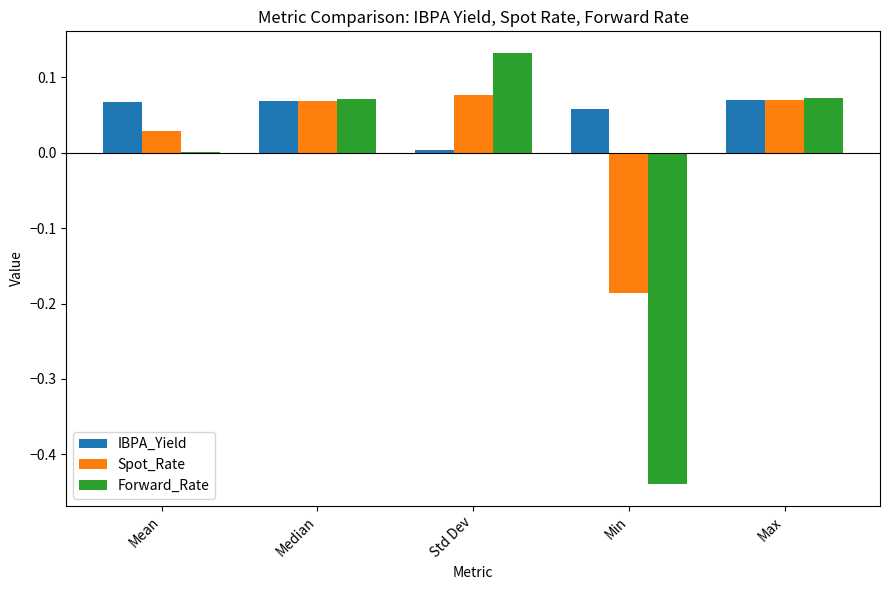

At which category does the chart reach its peak across all series?

Std Dev